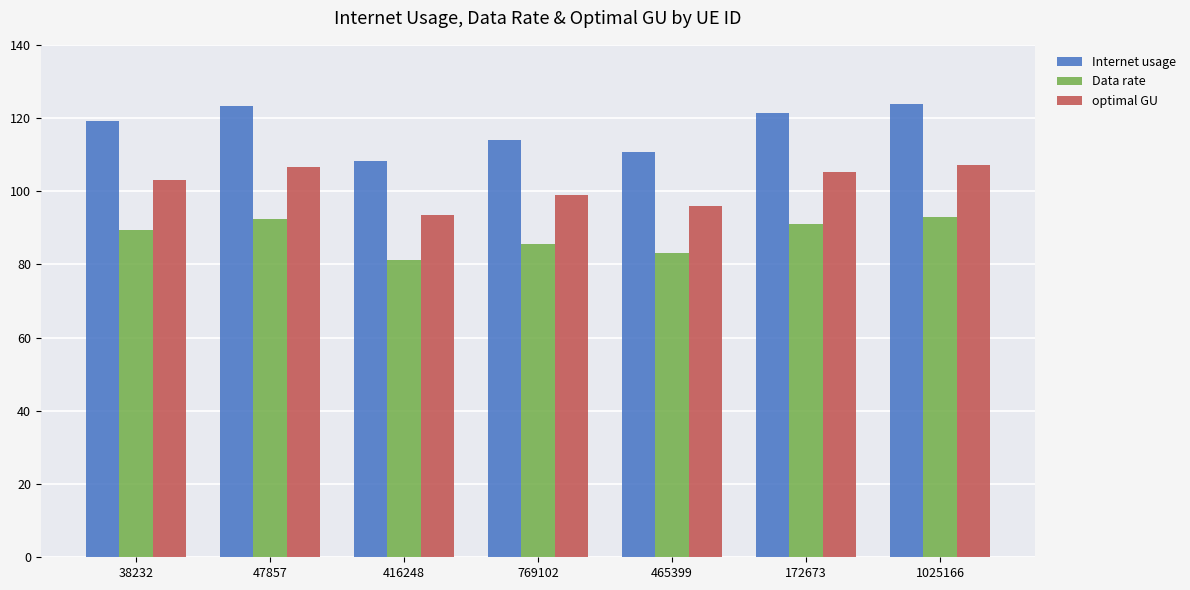

What is the approximate value of optimal GU at 38232?

103.2